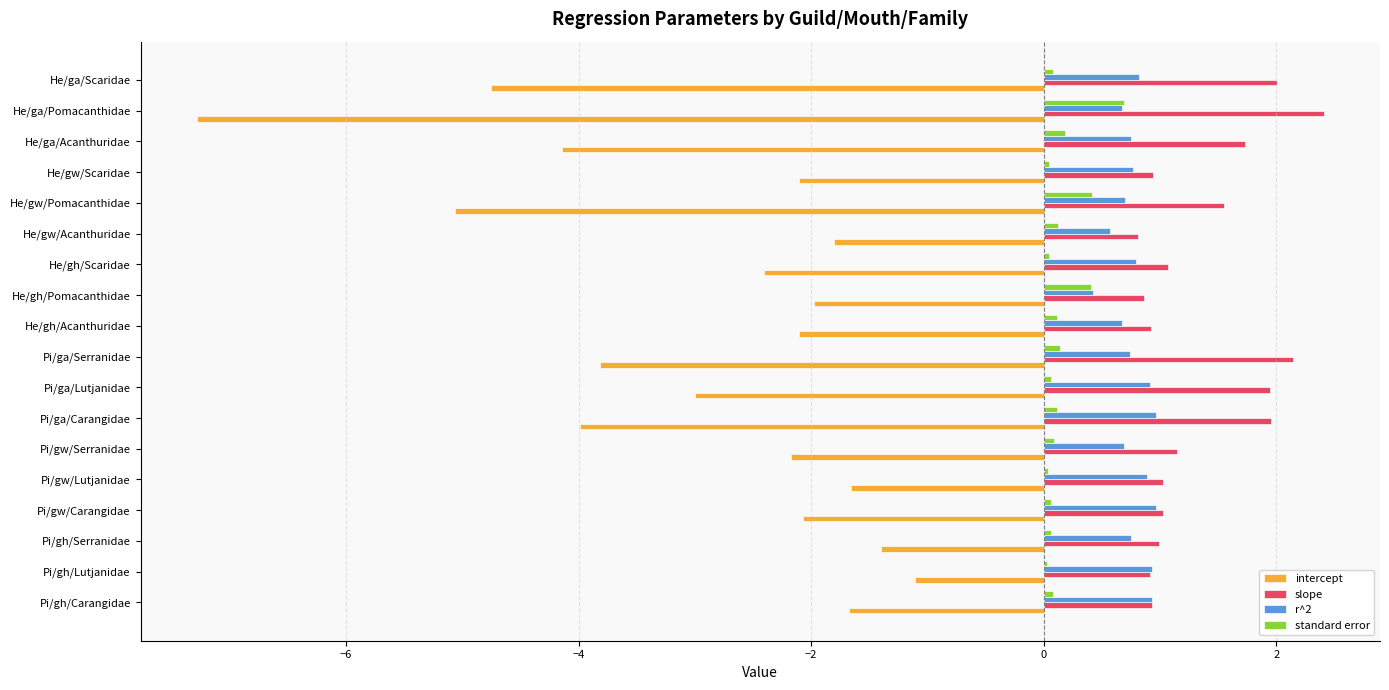

Is the value of r^2 at He/gh/Acanthuridae greater than the value of standard error at Pi/gh/Lutjanidae?

Yes